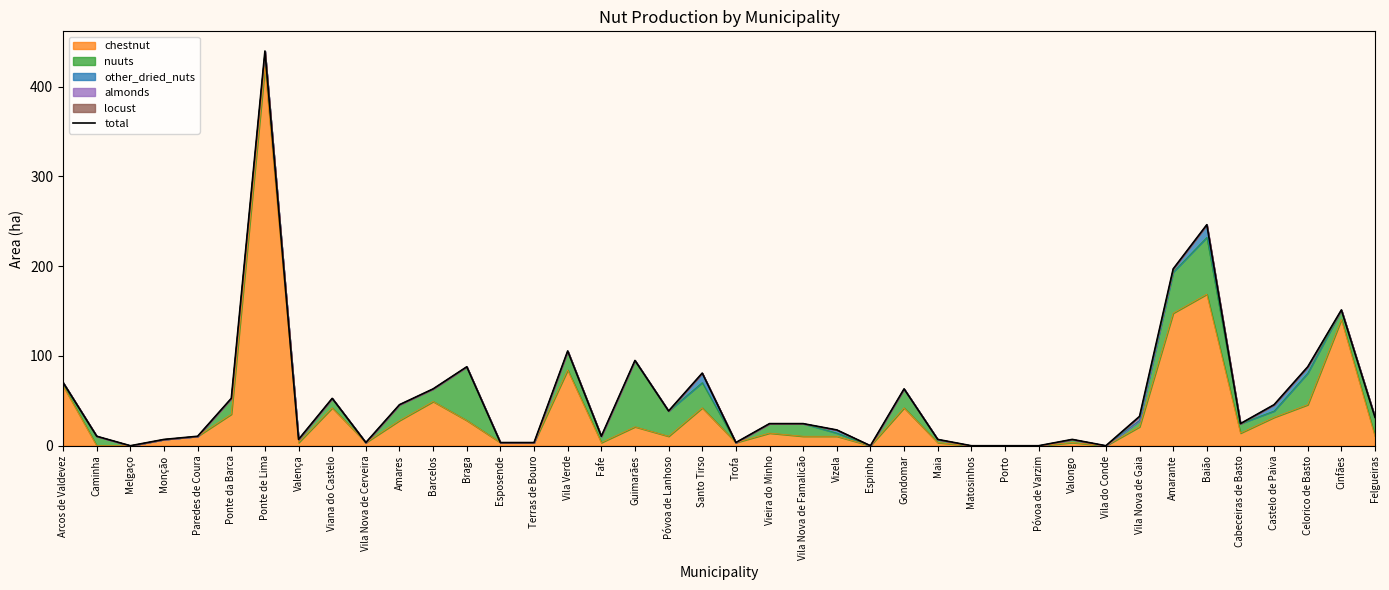

How many interior local valleys (lower than both neighbors) does the data have?

9